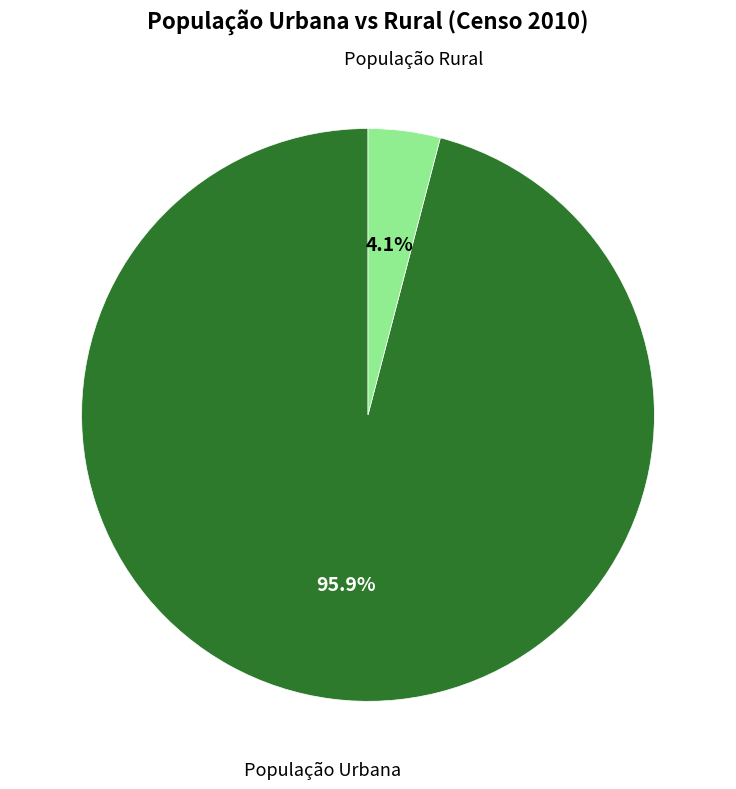

Does any single category account for the majority?

Yes